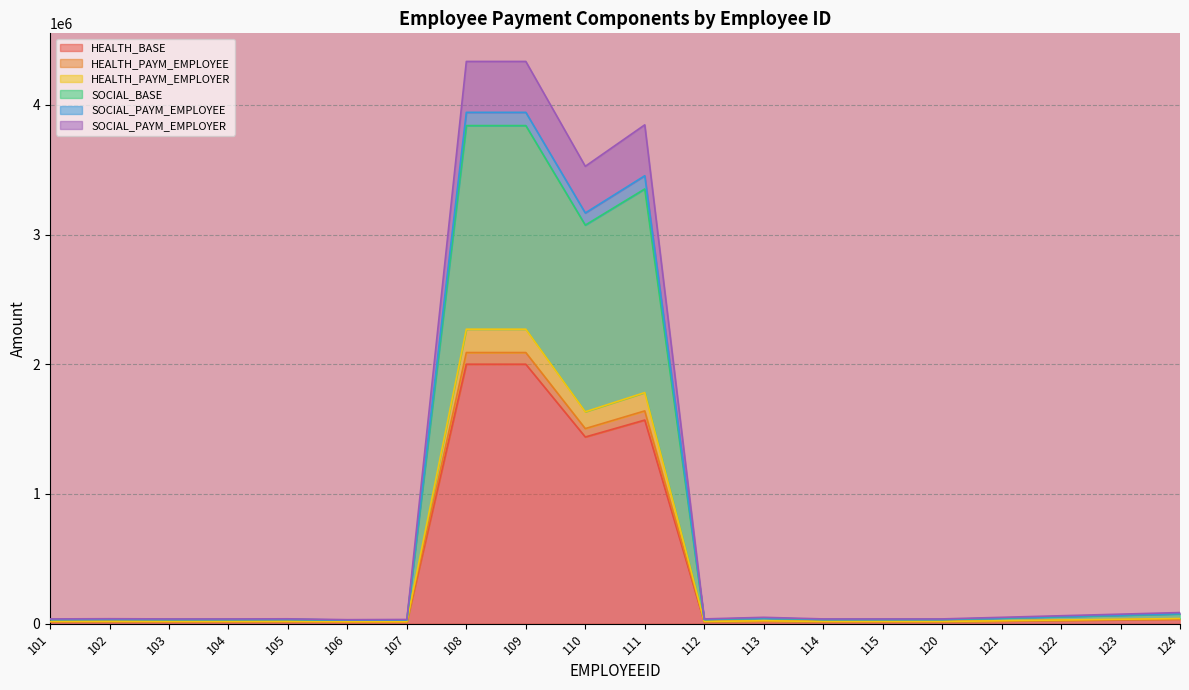

What are all the series names shown in the legend?

HEALTH_BASE, HEALTH_PAYM_EMPLOYEE, HEALTH_PAYM_EMPLOYER, SOCIAL_BASE, SOCIAL_PAYM_EMPLOYEE, SOCIAL_PAYM_EMPLOYER